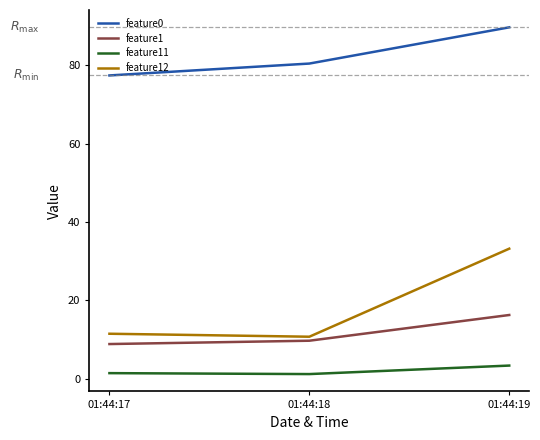

The value of feature12 at 01:44:19 is 53.0. True or false?

False